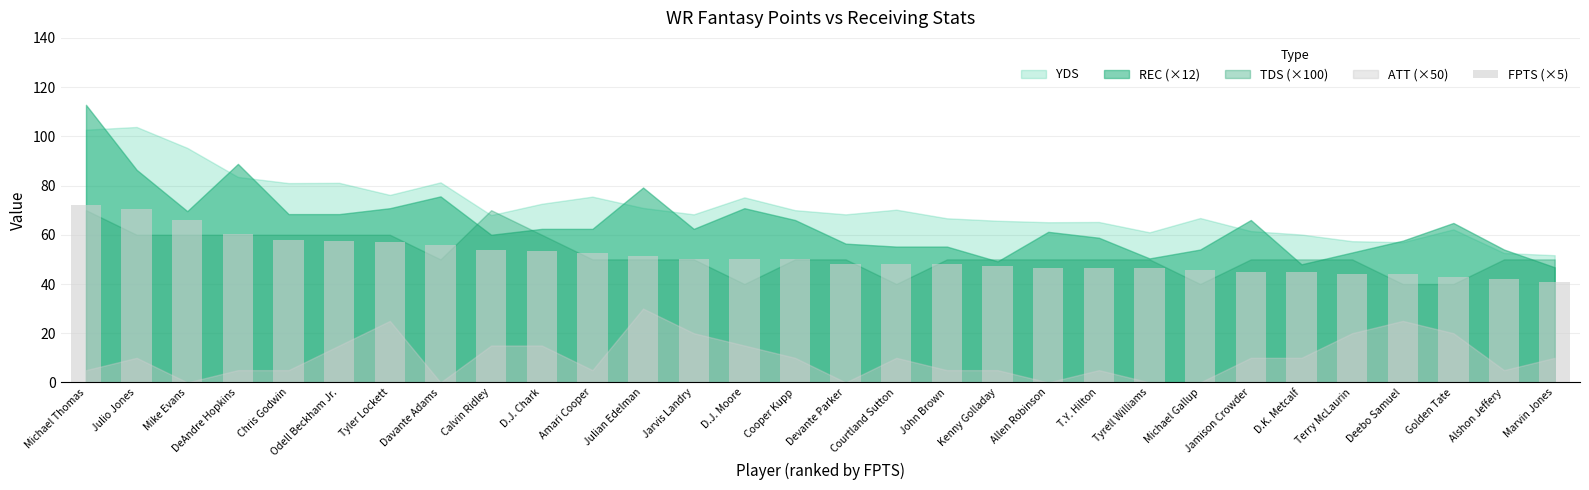

What is the approximate value at Deebo Samuel?

44.0